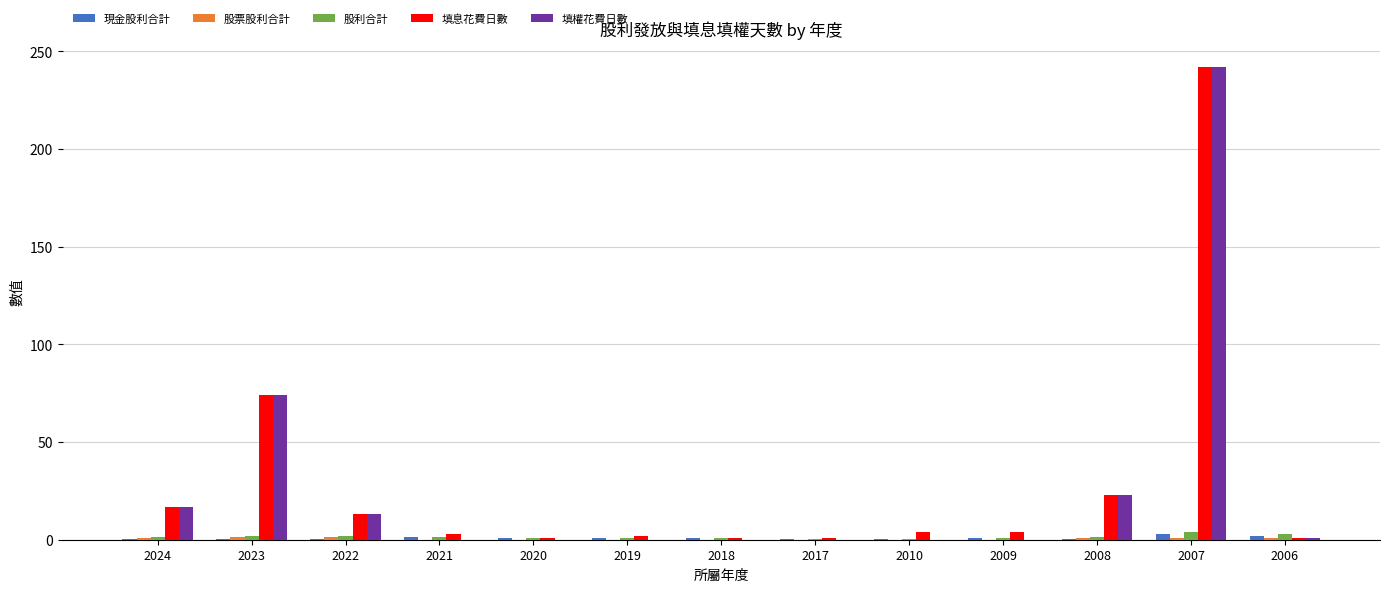

What is the highest value of the 填權花費日數 series?

242.0